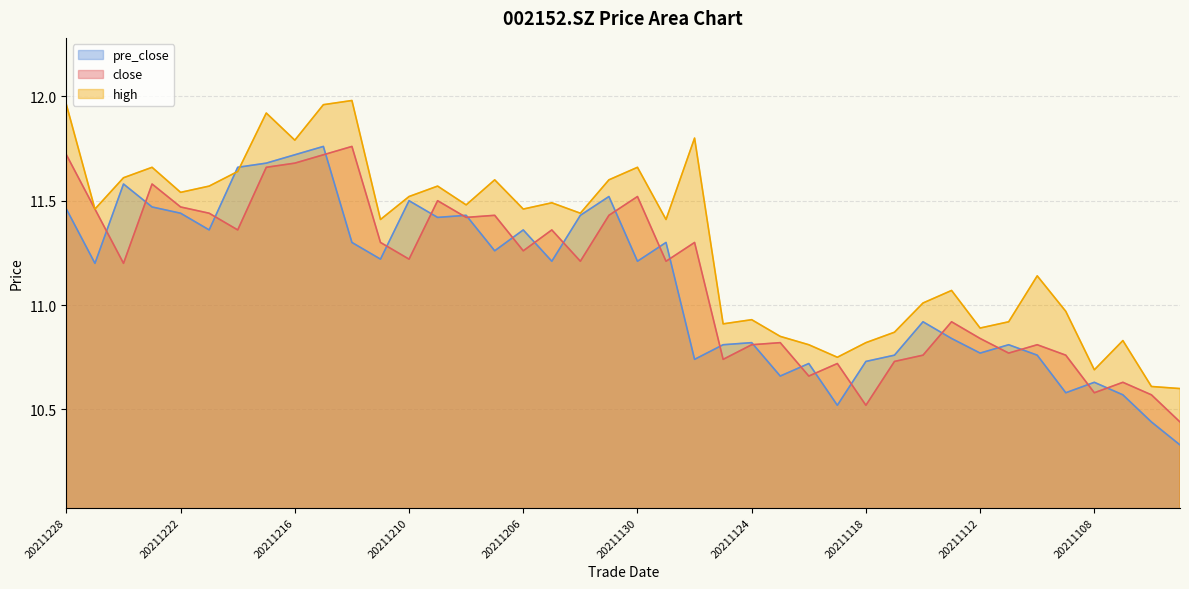

Which category has the highest value in the pre_close series?

20211215